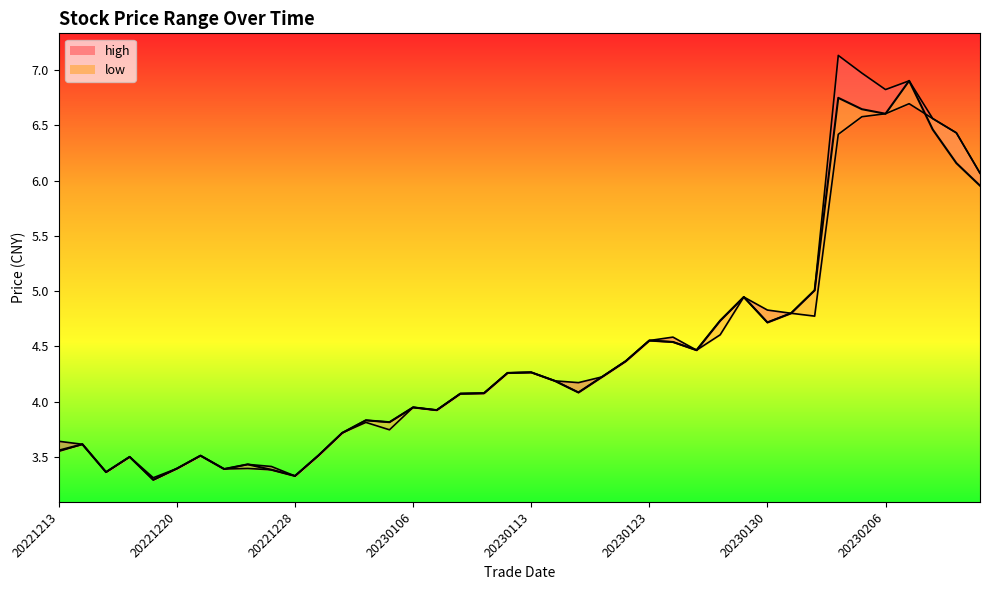

List the labels in order of low value, smallest first.

20221219, 20221228, 20221215, 20221227, 20221222, 20221220, 20221223, 20221216, 20221221, 20221230, 20221213, 20221214, 20230103, 20230105, 20230104, 20230109, 20230106, 20230110, 20230111, 20230118, 20230117, 20230119, 20230112, 20230113, 20230120, 20230125, 20230124, 20230123, 20230126, 20230130, 20230201, 20230131, 20230127, 20230210, 20230202, 20230209, 20230208, 20230203, 20230206, 20230207